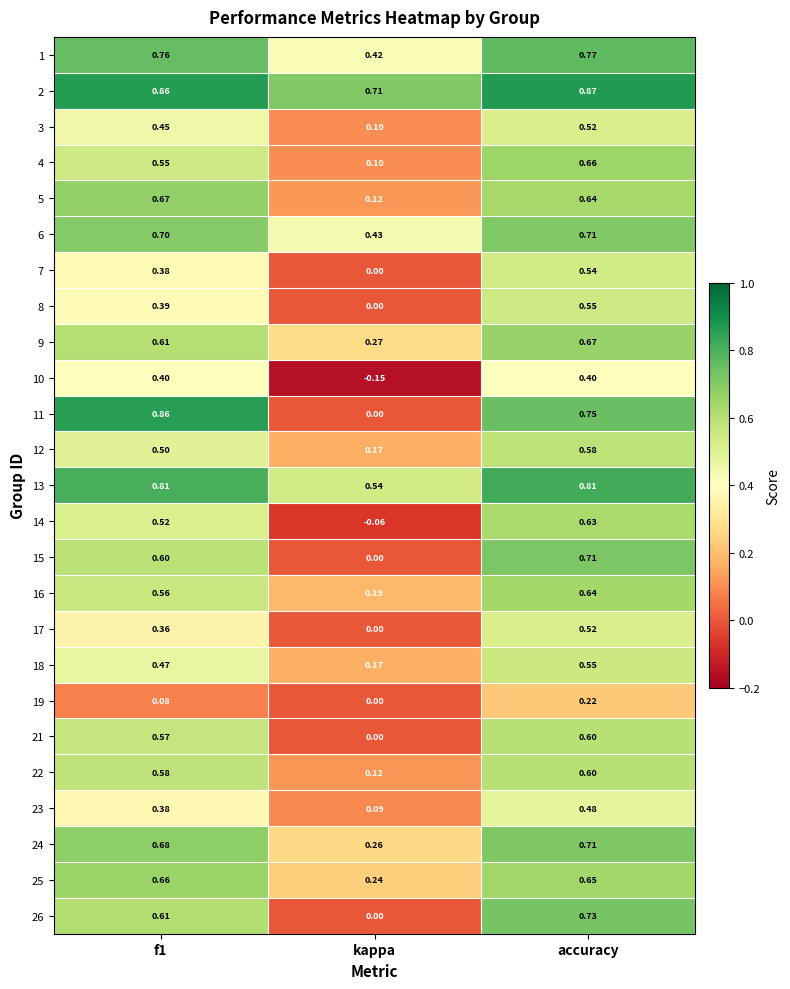

At which label is 7 closest to 0?

kappa